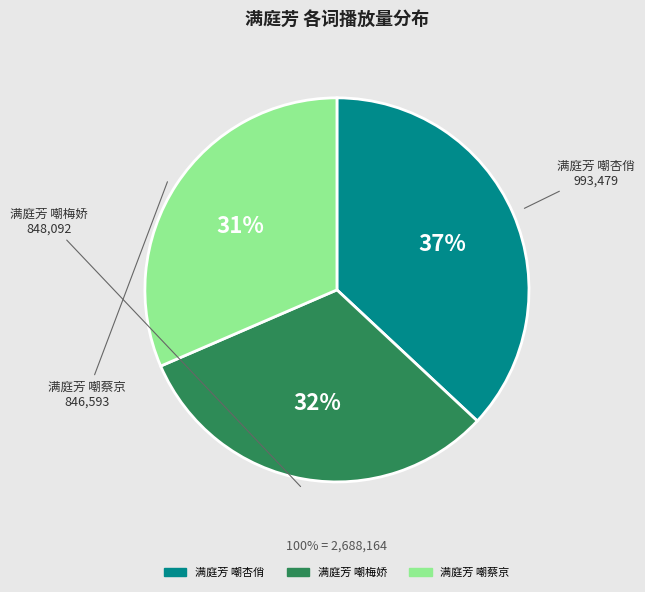

How many slices are in this pie chart?

3